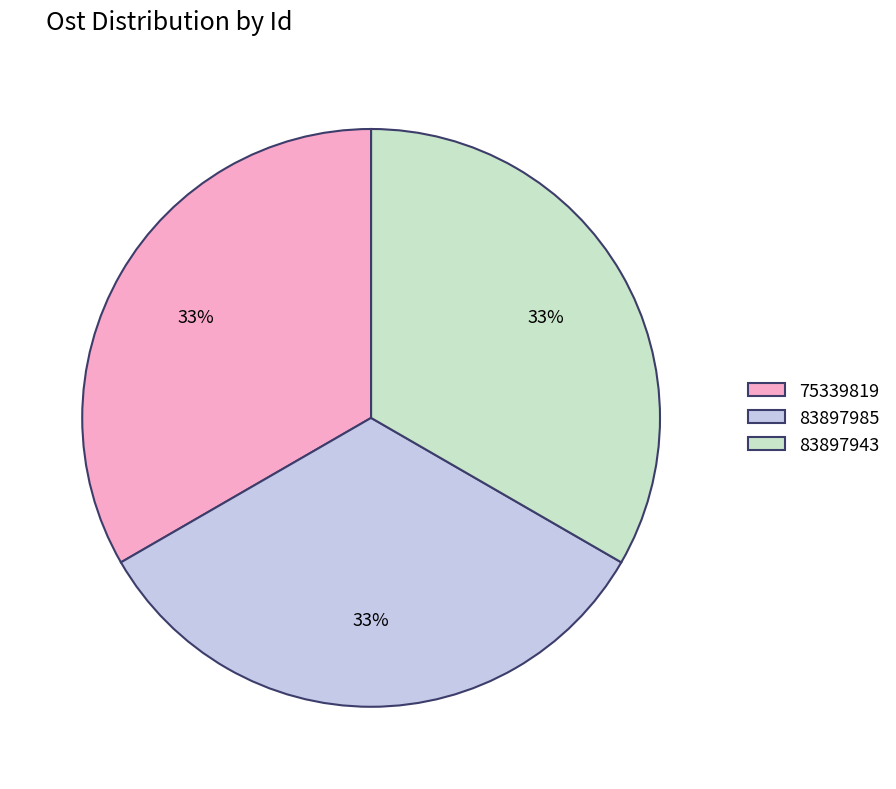

True or false: 75339819 accounts for 33% of the total.

True